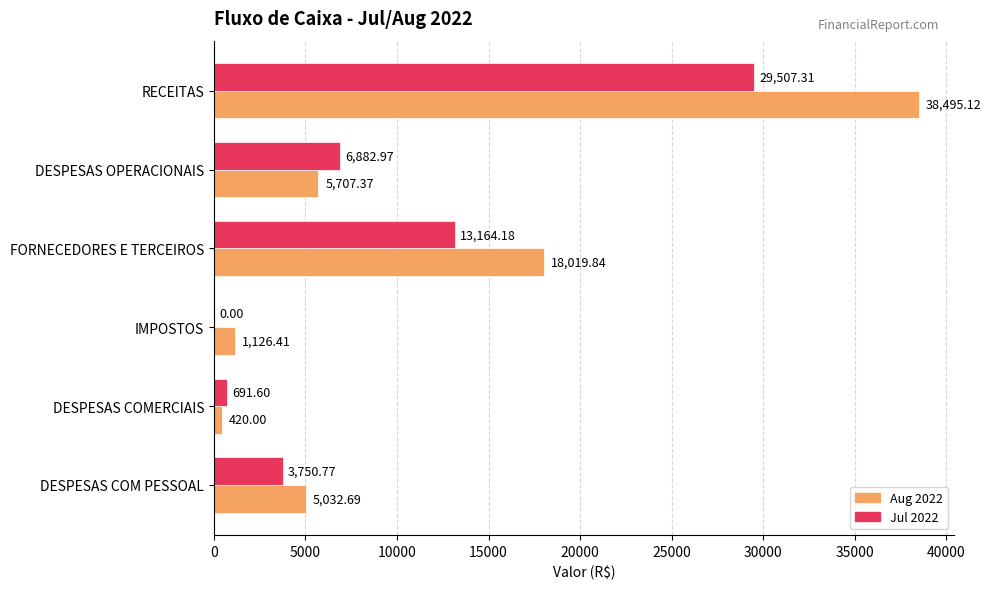

What is the sum of the Aug 2022 values at DESPESAS OPERACIONAIS and DESPESAS COM PESSOAL?

10740.1